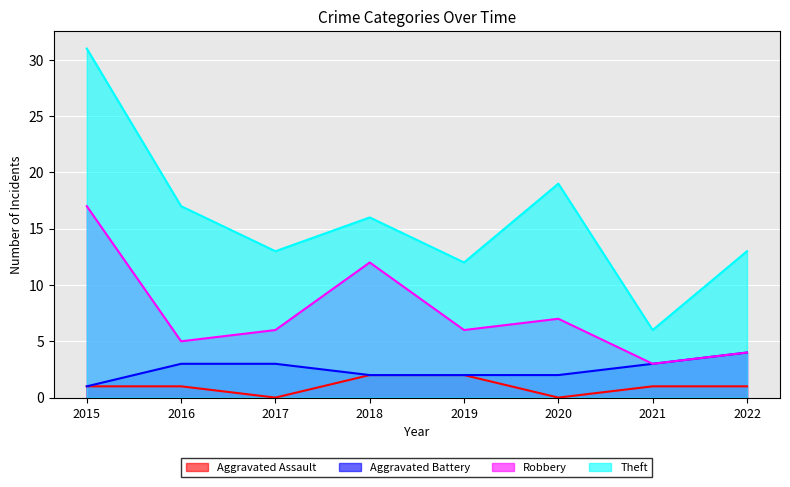

Reading left to right, extract all data points from this chart.

Aggravated Assault: 1	1	0	2	2	0	1	1
Aggravated Battery: 1	3	3	2	2	2	3	4
Robbery: 17	5	6	12	6	7	3	4
Theft: 31	17	13	16	12	19	6	13